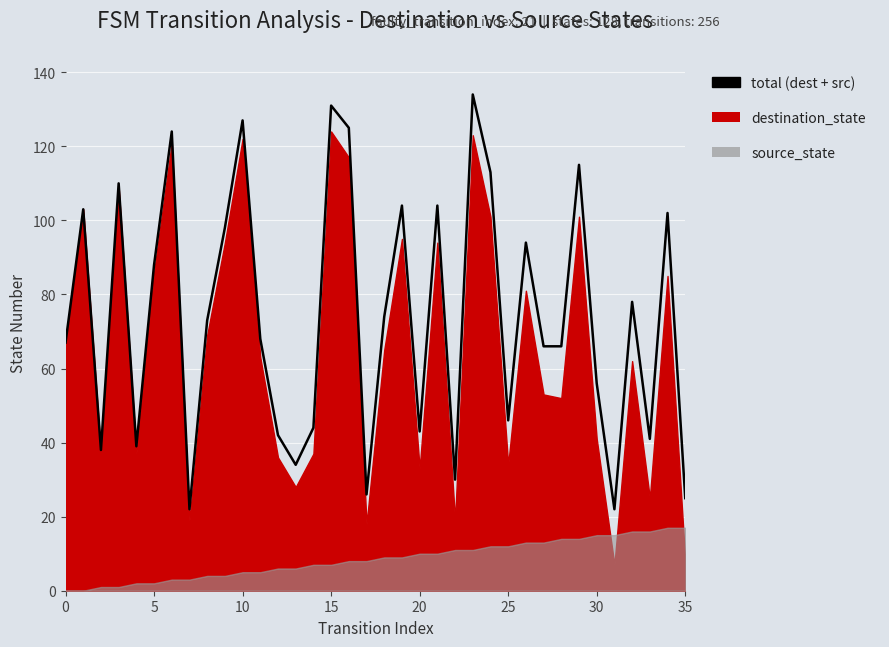

What is the approximate value at 16, to the nearest 10?

120